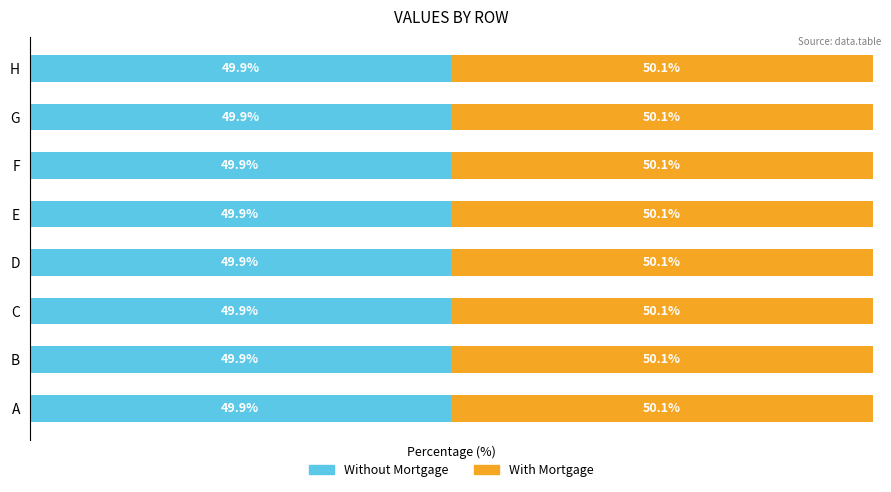

What are all the series names shown in the legend?

Without Mortgage, With Mortgage